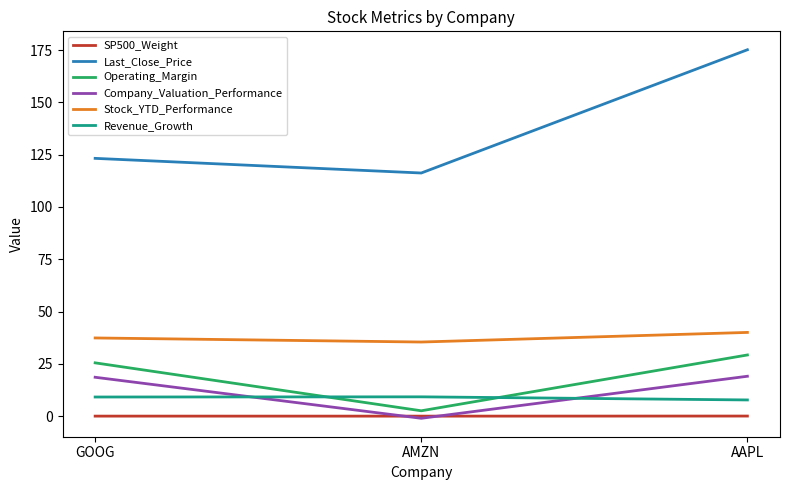

Which series changed the most between AMZN and AAPL?

Last_Close_Price